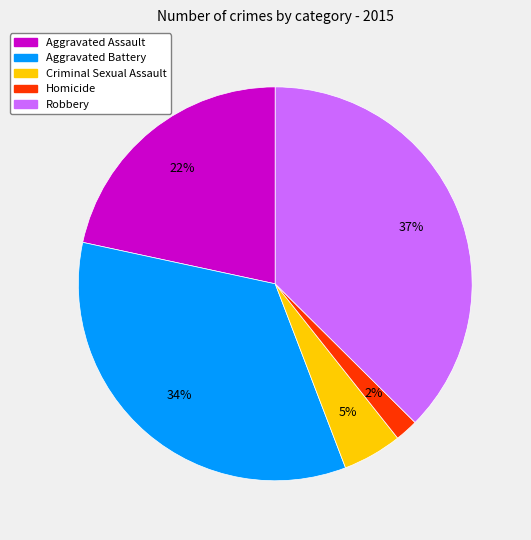

Does Aggravated Assault represent more than half of the total?

No